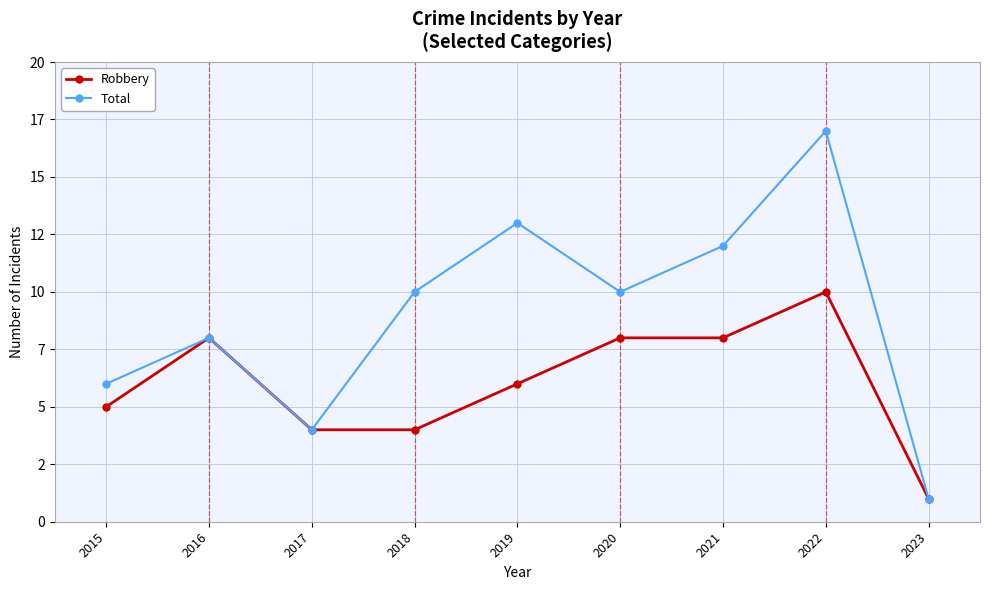

What is the difference between the second highest and minimum values in the Total series?

12